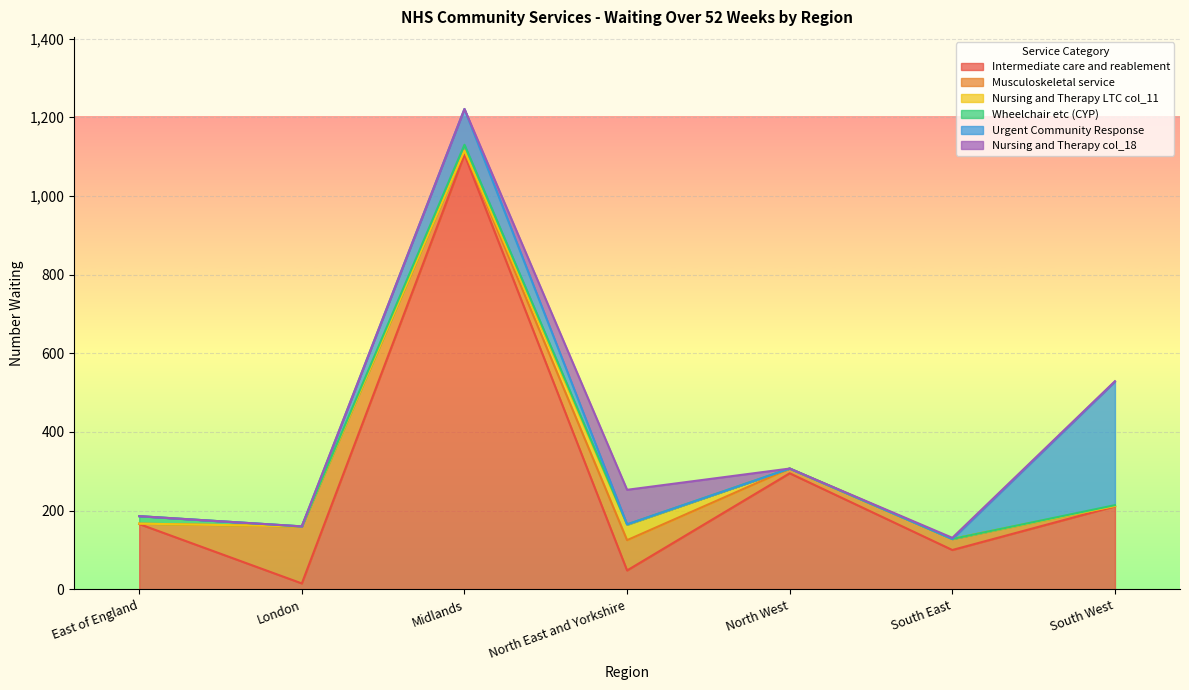

What is the difference between the Wheelchair etc (CYP) values at North West and South West?

2